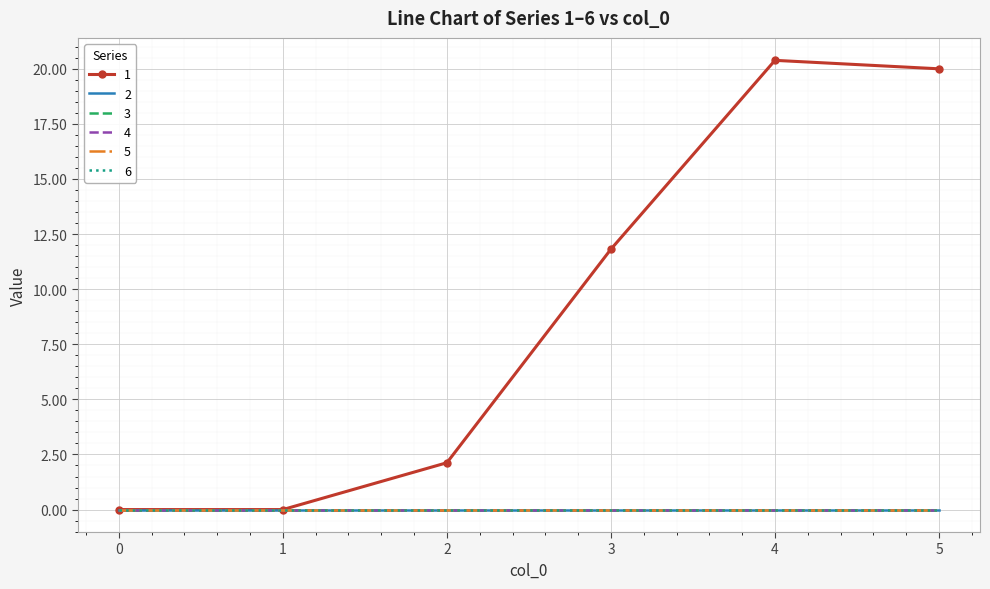

True or false: 3 and 4 cross at least once.

False